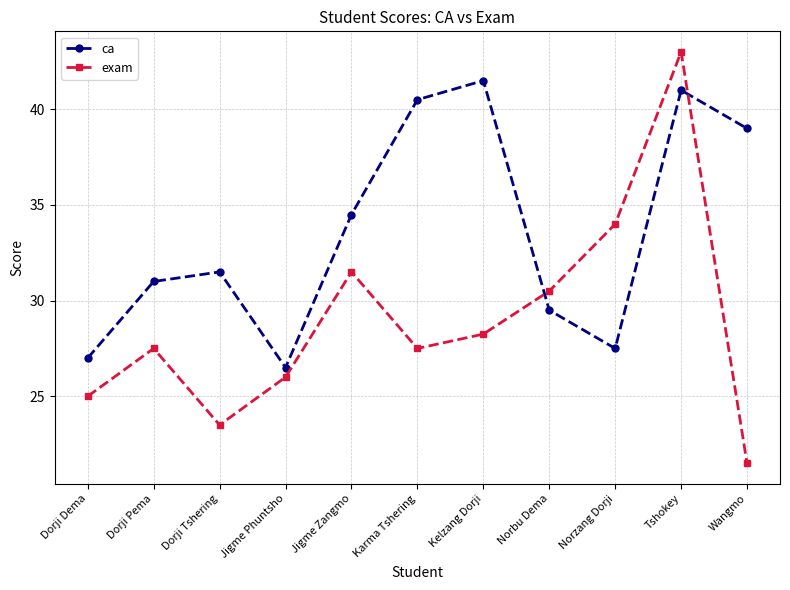

At how many categories does at least one series exceed 22?

11